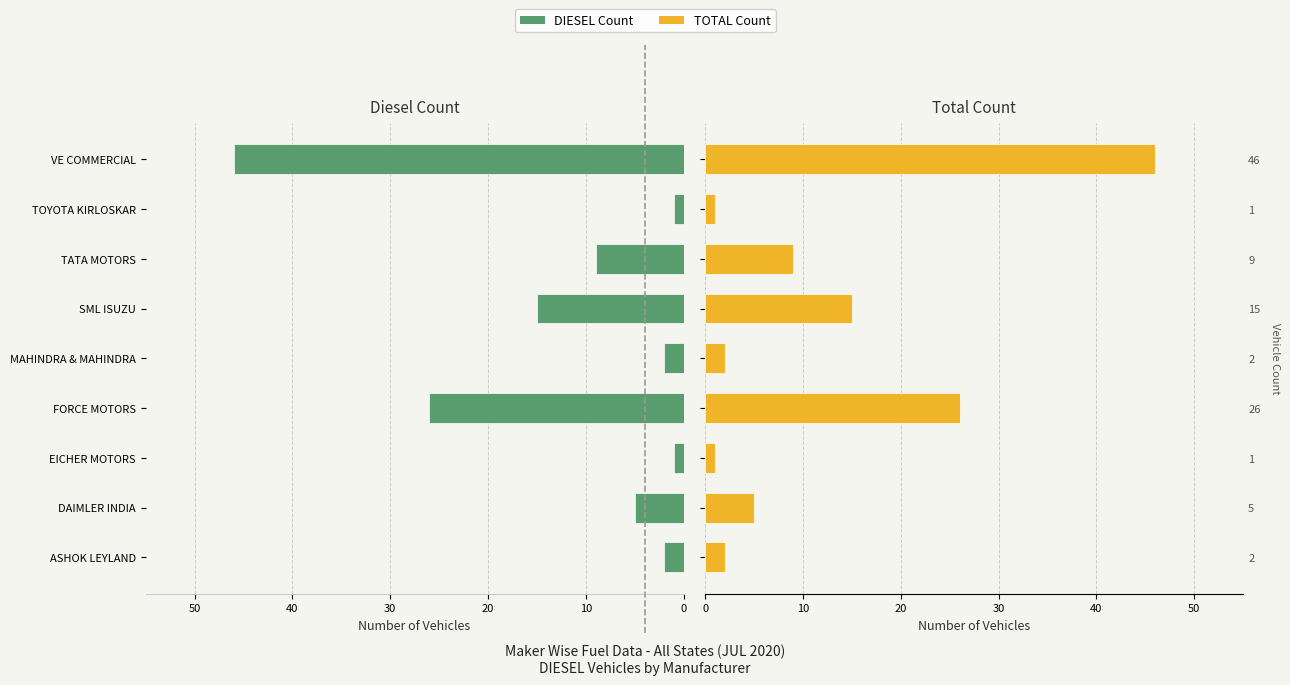

At how many categories does at least one series exceed 38?

1